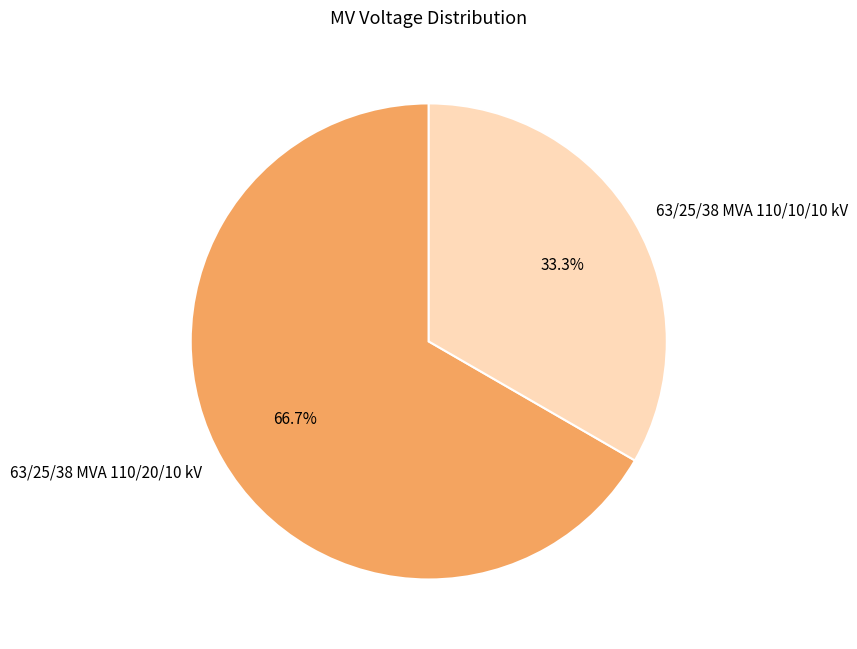

Which category has the smallest portion of the pie?

63/25/38 MVA 110/10/10 kV